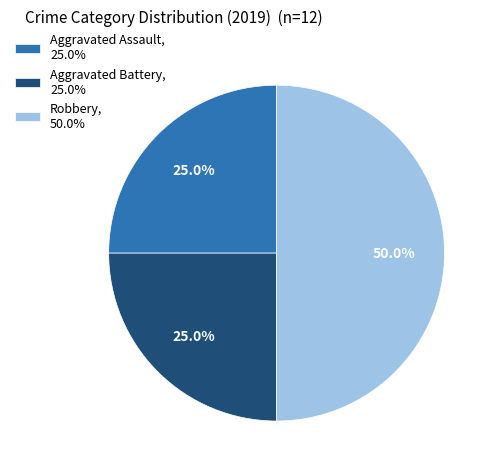

To the nearest percent, what percentage of the pie is Robbery?

50%